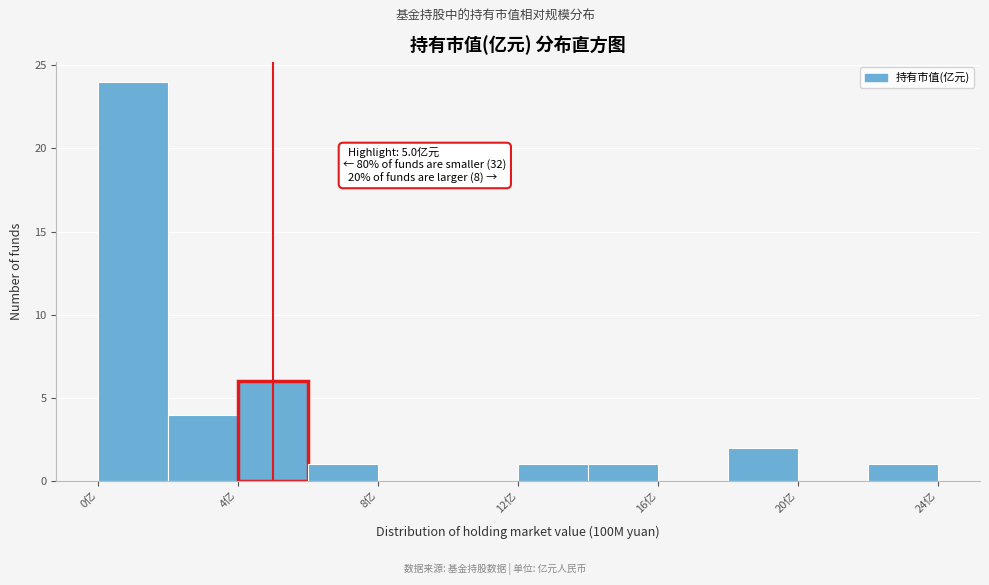

Over which range of the x-axis is the bar tallest?

0 to 2